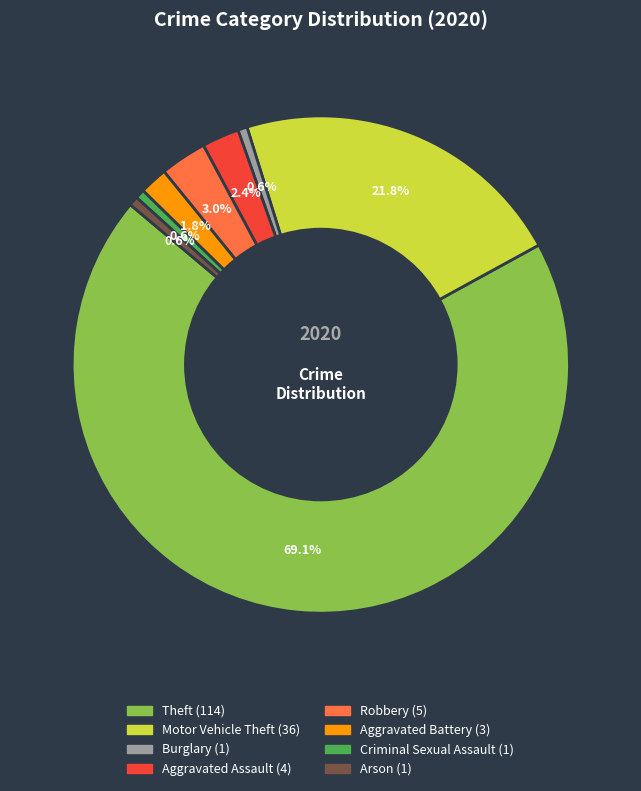

What is the majority slice?

Theft